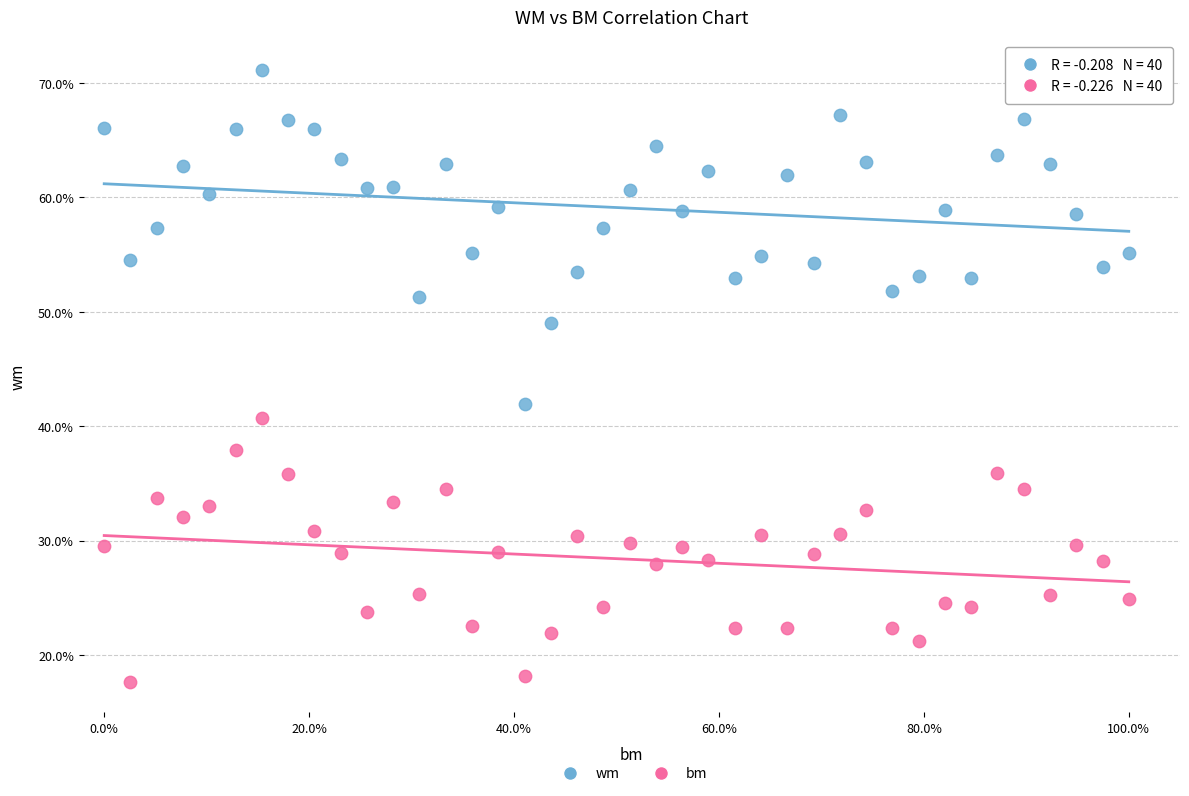

Which series reaches the minimum Y coordinate?

bm